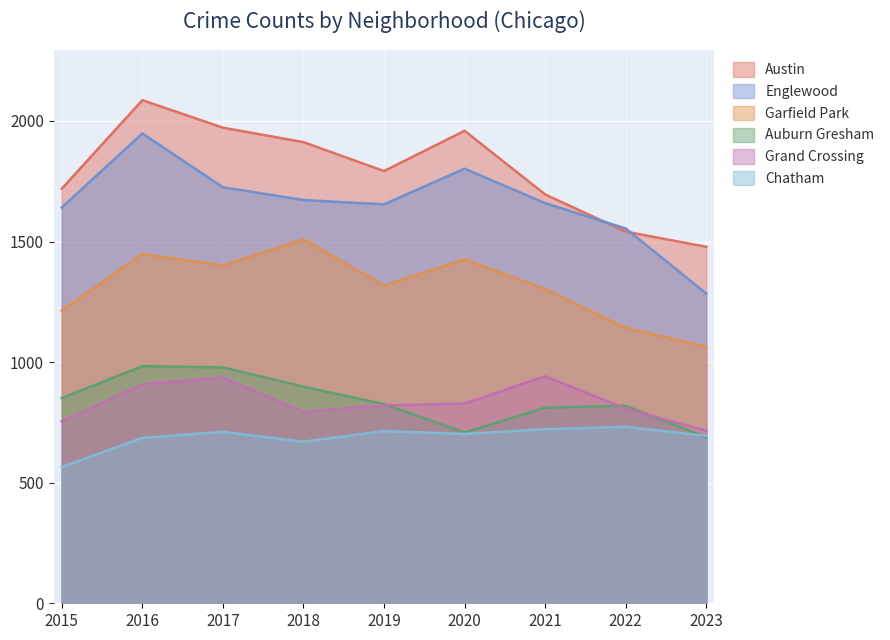

Reading left to right, list all the values displayed in this chart.

Austin: 1719	2086	1972	1912	1792	1959	1695	1541	1478
Englewood: 1641	1948	1725	1672	1654	1802	1659	1554	1284
Garfield Park: 1214	1448	1401	1509	1317	1426	1302	1142	1063
Auburn Gresham: 851	983	978	898	826	708	811	819	688
Grand Crossing: 754	908	936	794	820	828	941	807	716
Chatham: 565	686	711	670	714	702	722	732	694